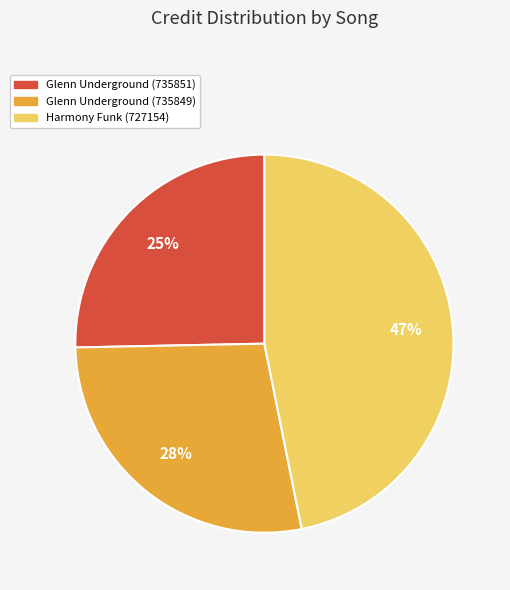

How many slices are in this pie chart?

3